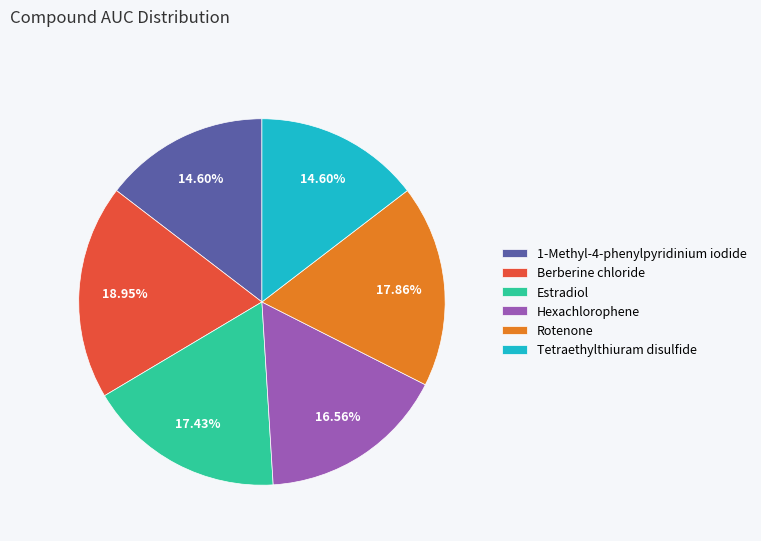

To the nearest percent, what percentage of the pie is Rotenone?

18%